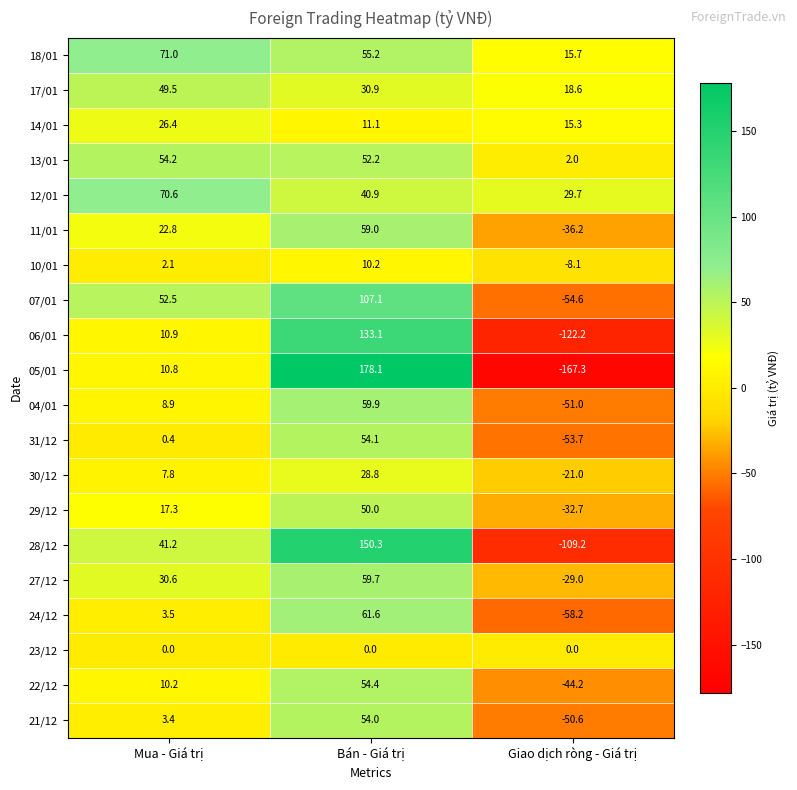

True or false: 13/01 has a value of 91.9 at Bán - Giá trị.

False